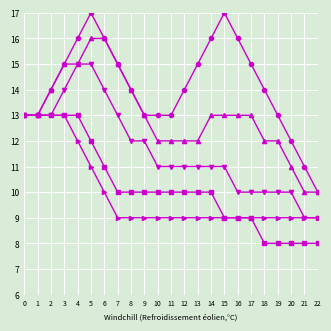

What is the total value across all series at 2?

67